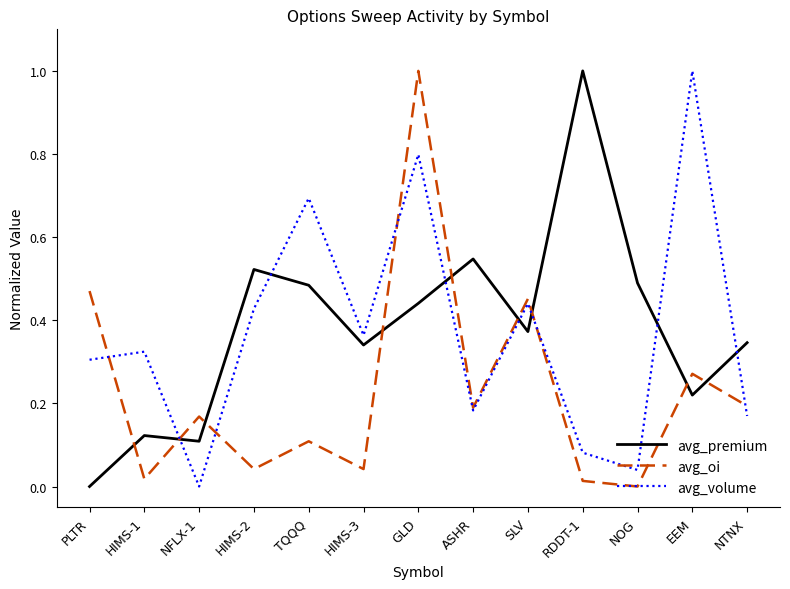

The value of avg_premium at EEM is 0.1. True or false?

False